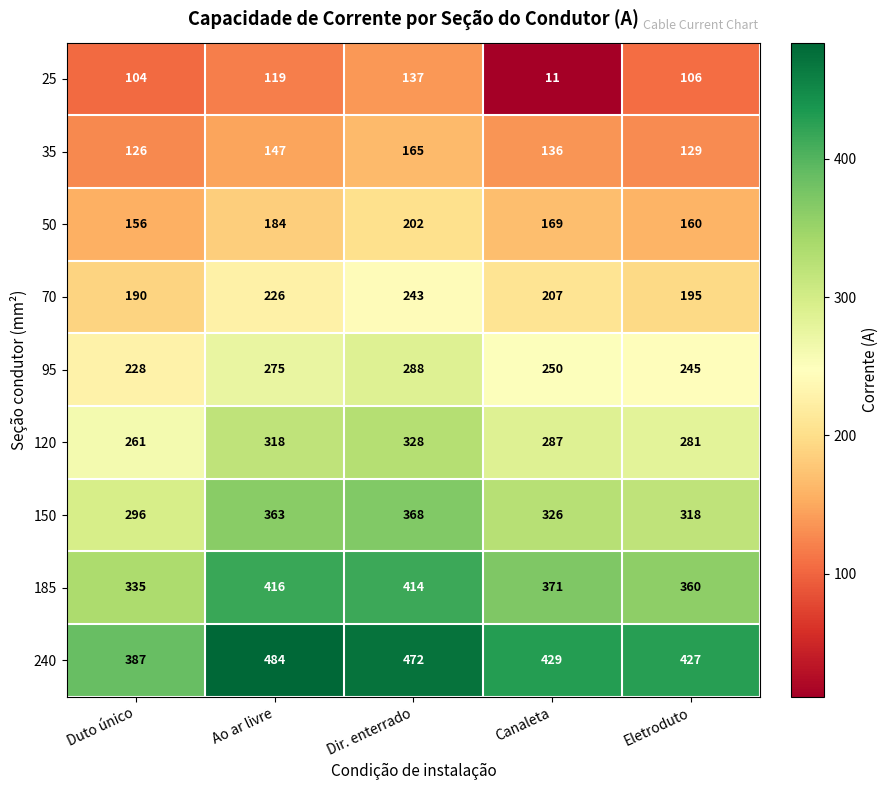

What is the sum of the 120 values at Duto único and Eletroduto?

542